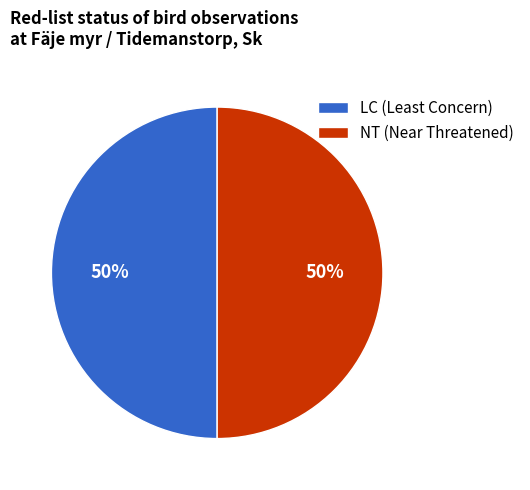

The NT (Near Threatened) slice represents 58% of the pie. True or false?

False